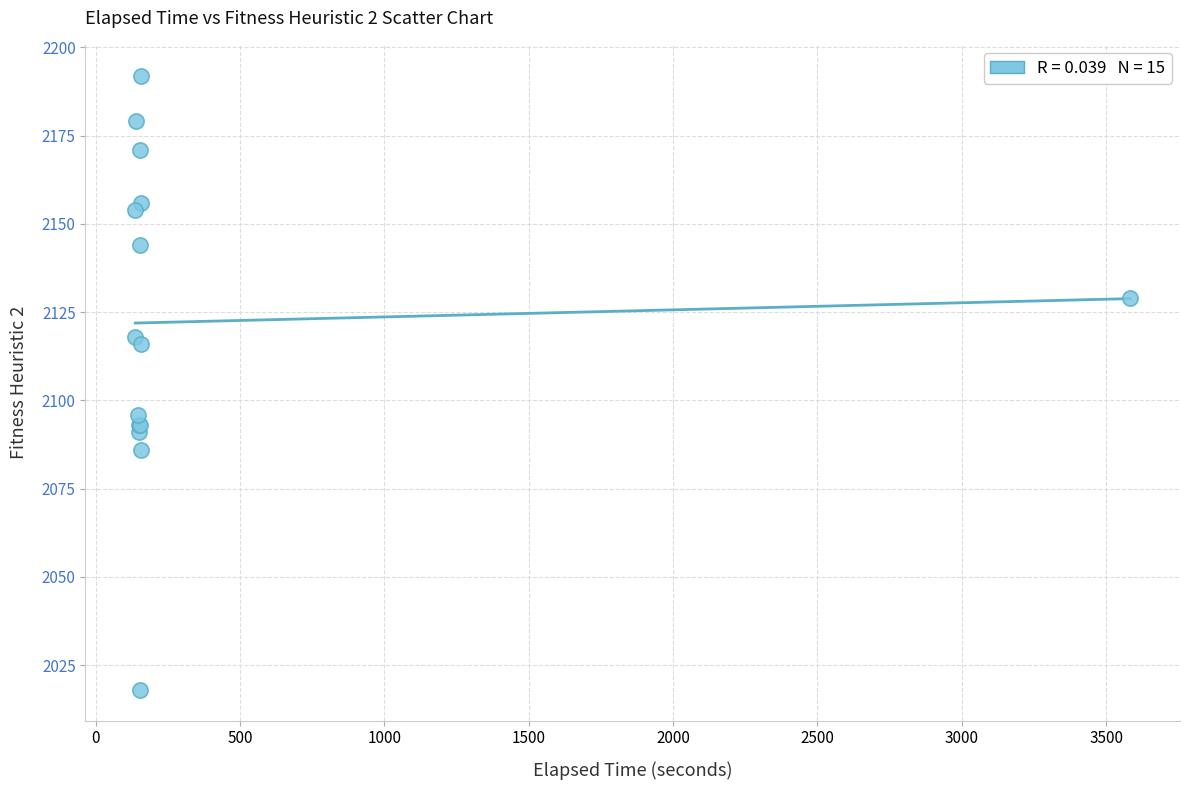

What Y value in the scatter plot is closest to 2105?

2096